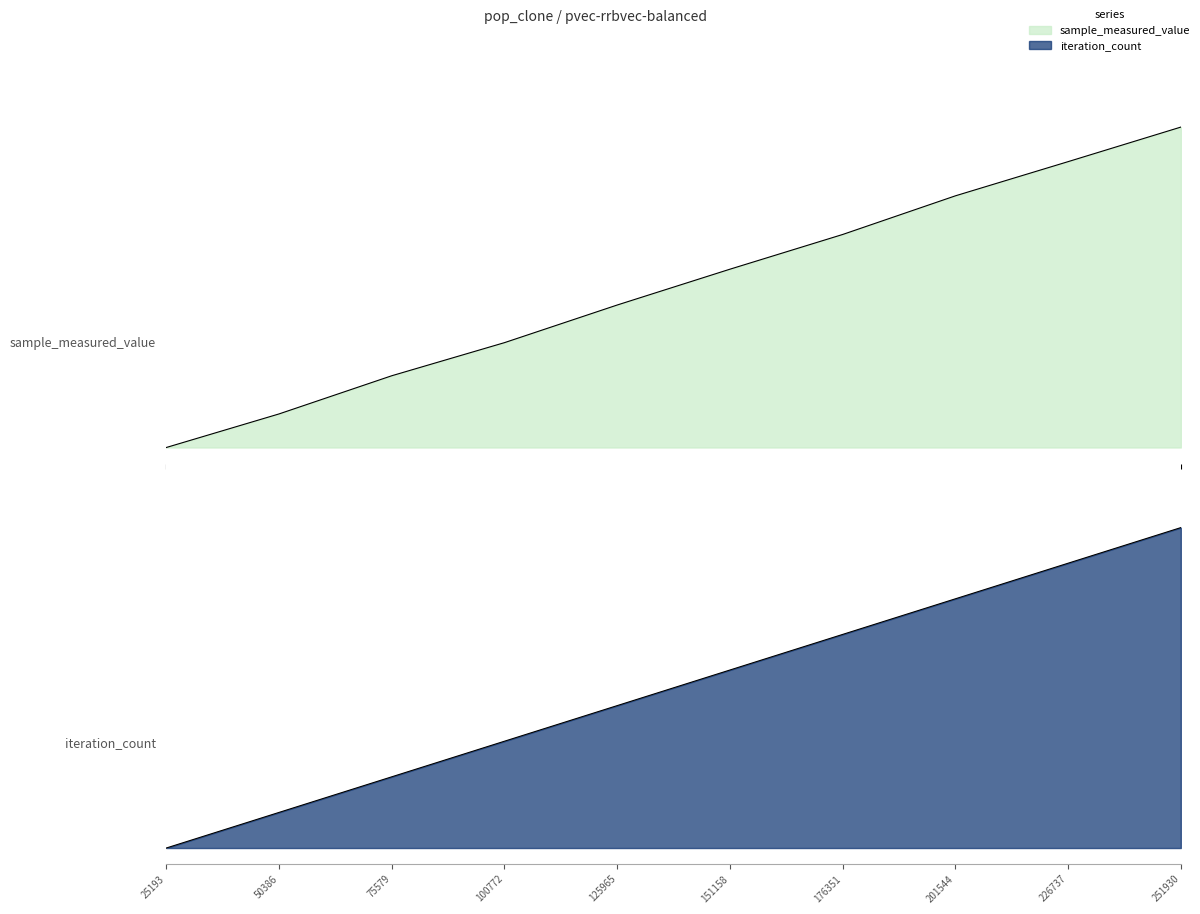

What is the total value across all series at 251930?

2.0